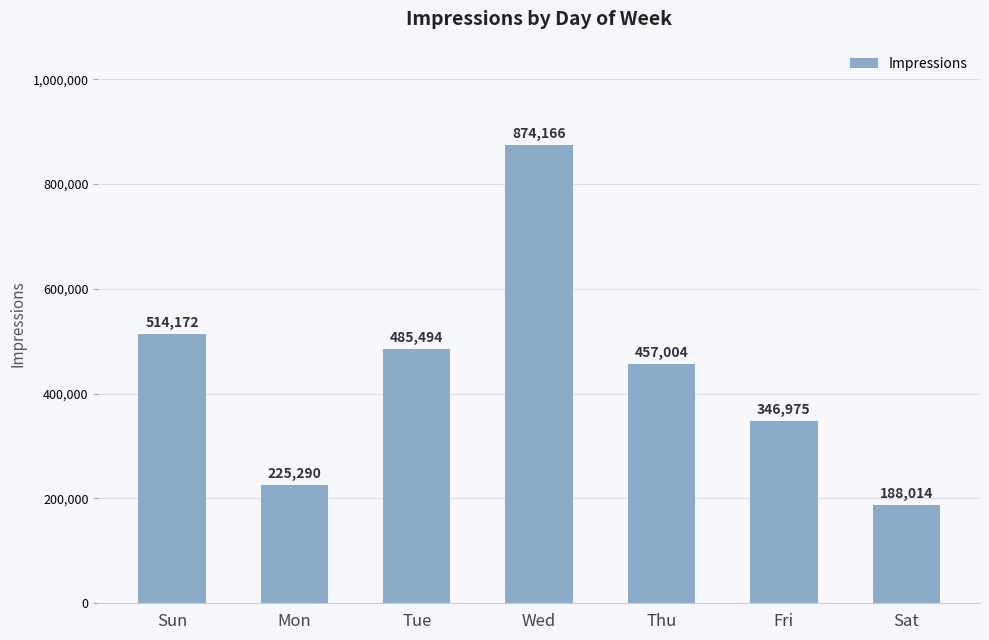

Where does the data first go above 457004?

Sun